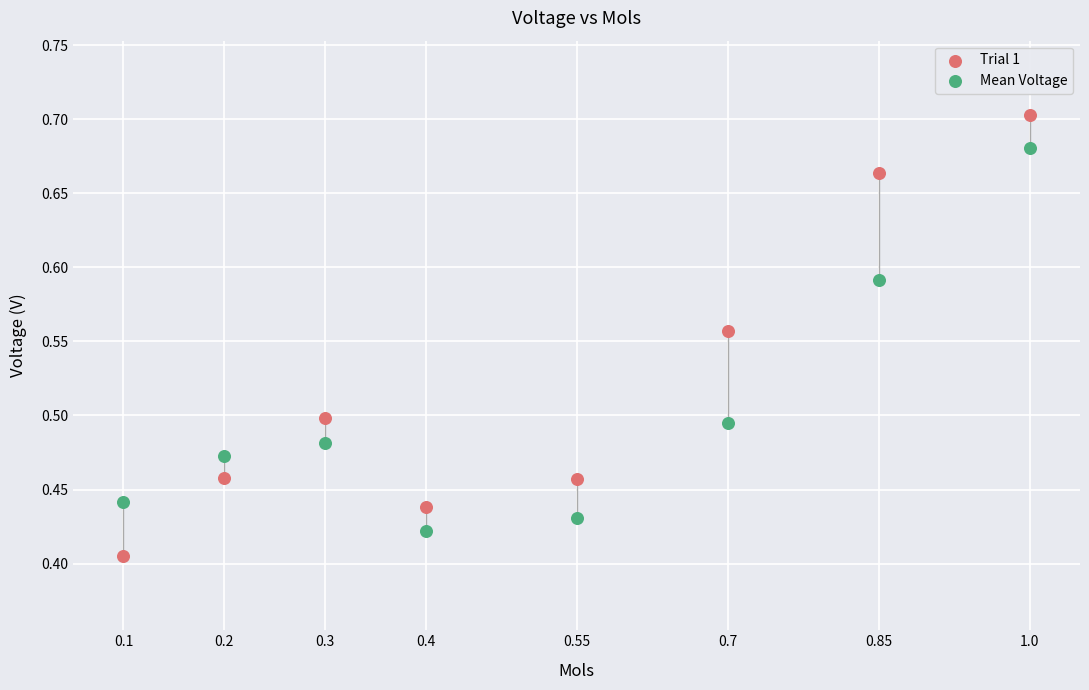

Across all data points, what is the range of X values (max minus min)?

0.9